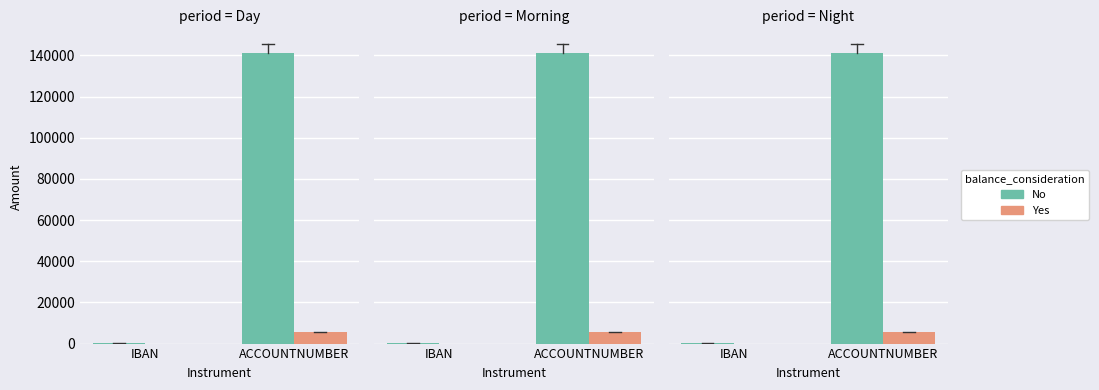

What is the maximum value for Yes?

5450